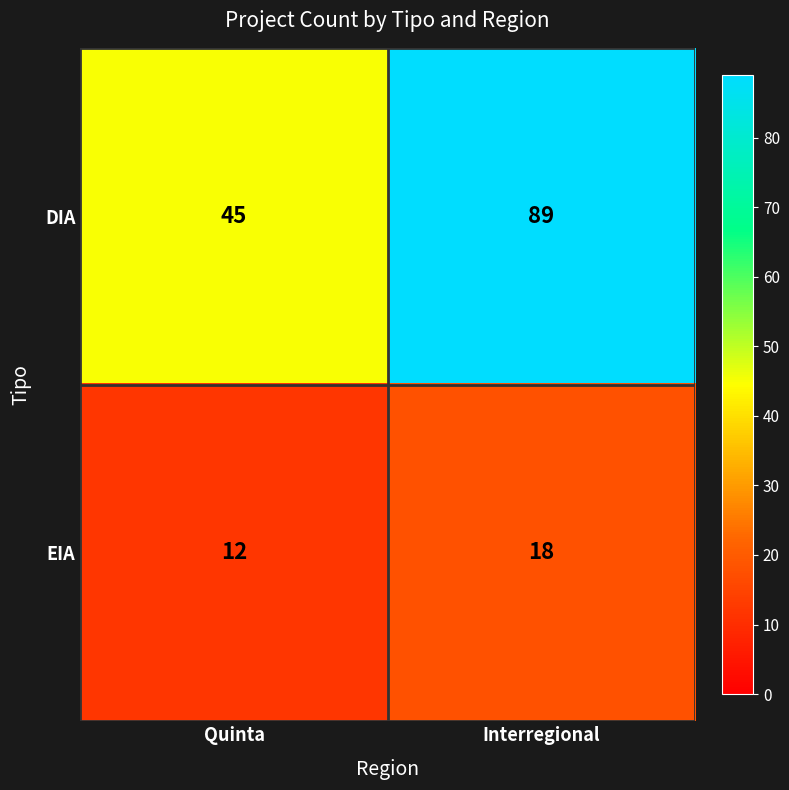

Between Quinta and Interregional, which series saw the biggest shift?

DIA